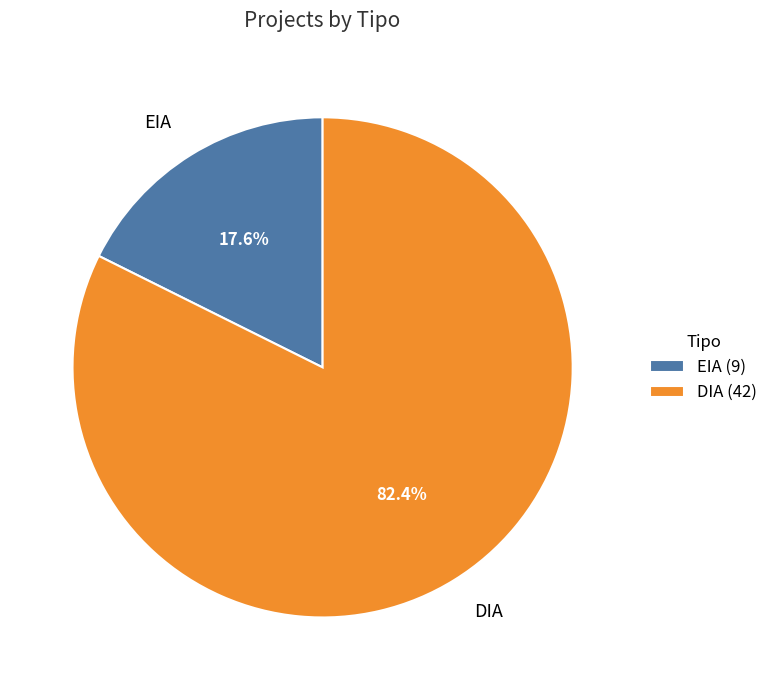

To the nearest percent, what is the average slice percentage?

50%